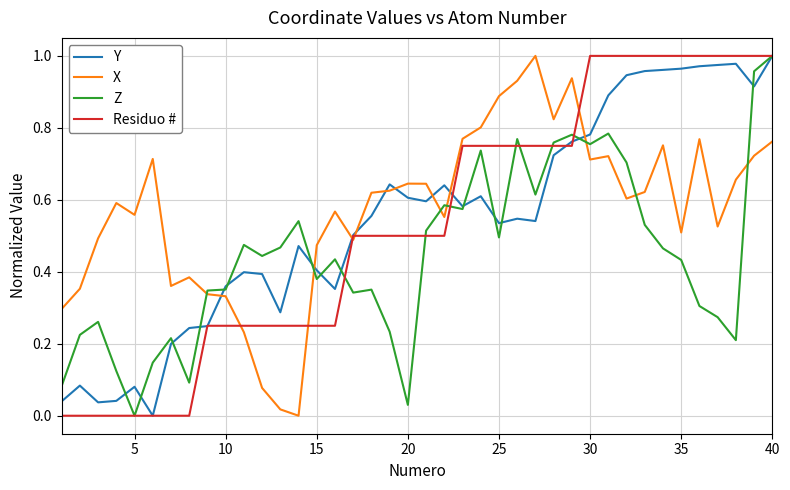

After their last crossing, which series has the higher values: X or Y?

Y